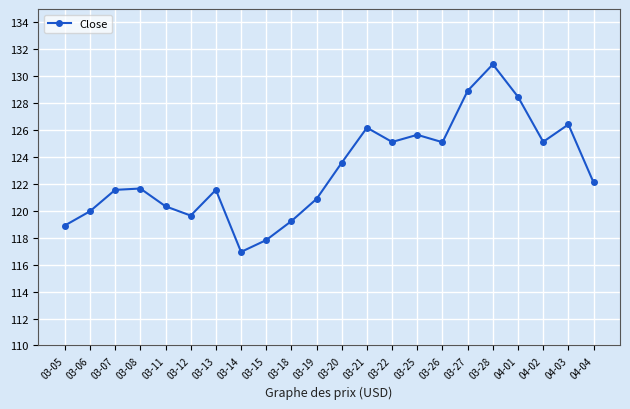

What position from the left is 03-06?

2